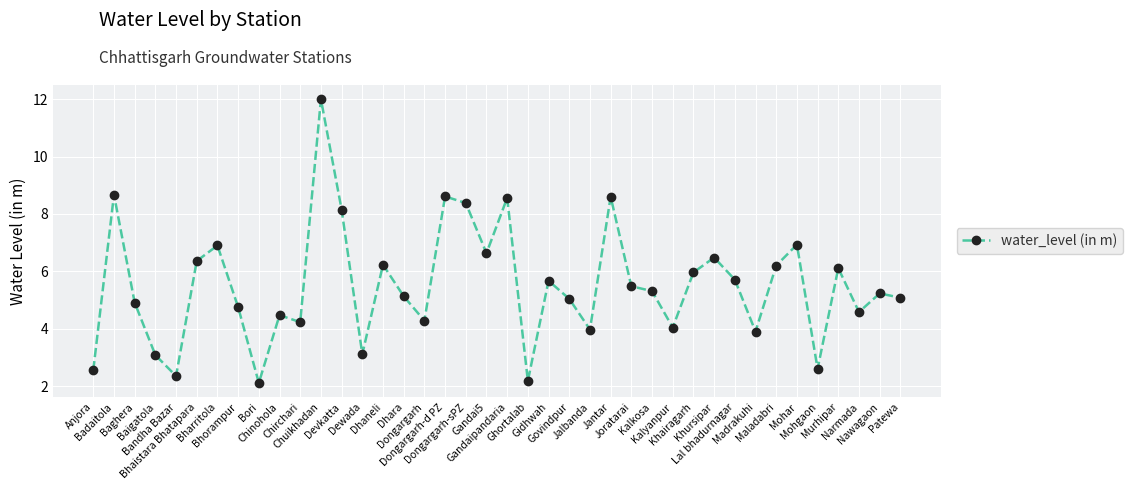

The chart shows a value of 5.7 at Gidhwah. True or false?

True